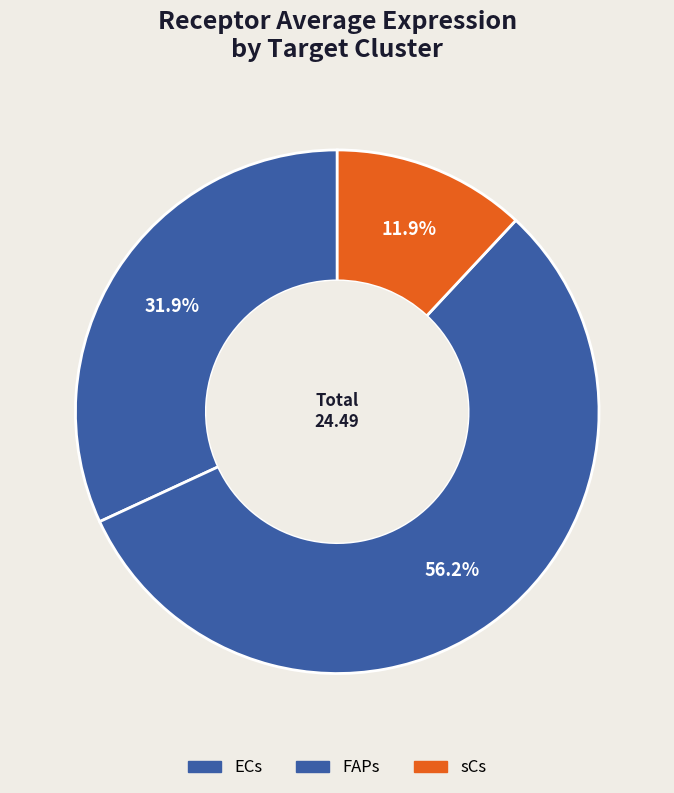

To the nearest percent, what is the difference between the largest and smallest slice percentages?

44%